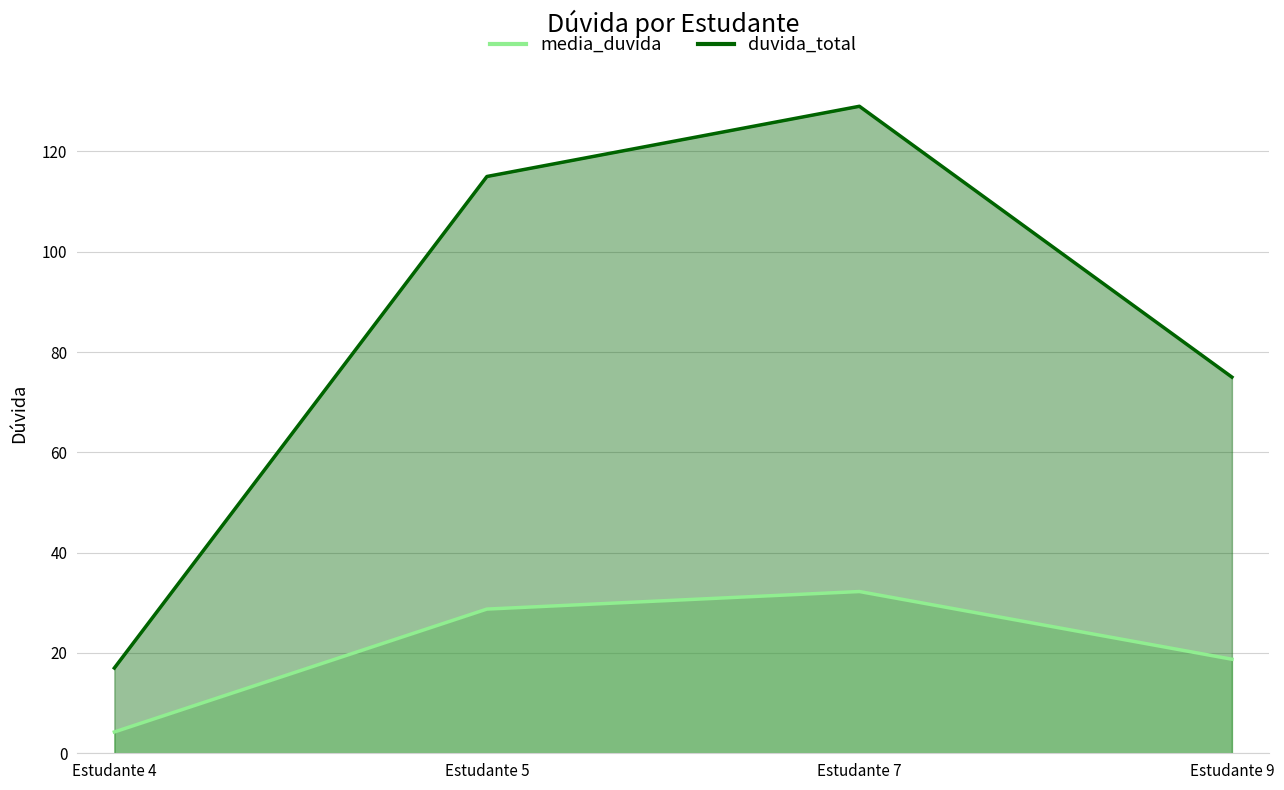

Reading left to right, what are all the values shown in this chart?

media_duvida: 4.2	28.8	32.2	18.8
duvida_total: 17.0	115.0	129.0	75.0